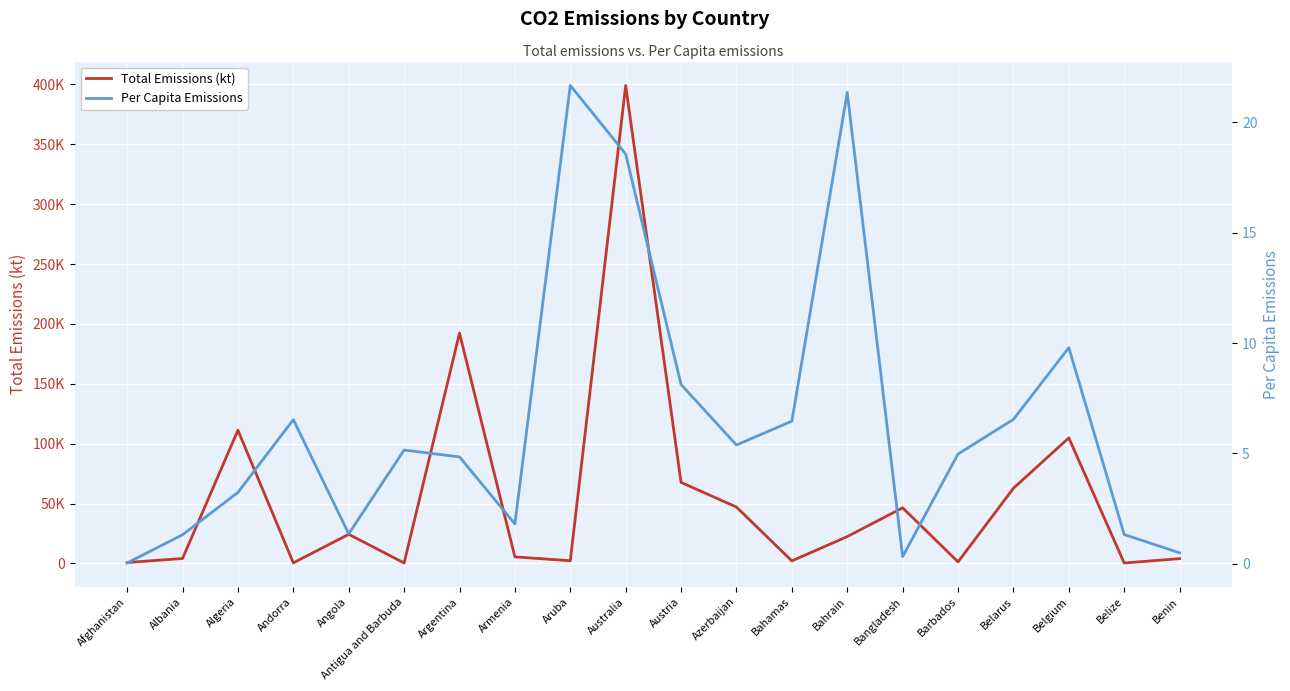

Which series has the largest total across all categories?

Total Emissions (kt)